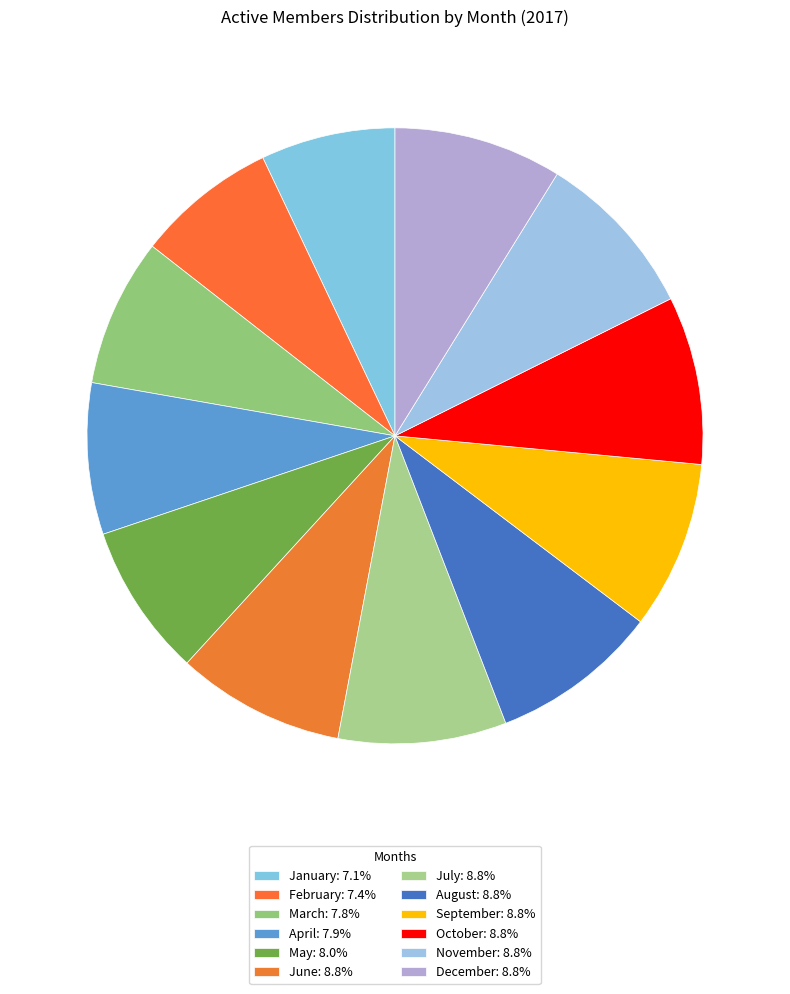

What is the largest slice in the pie chart?

June